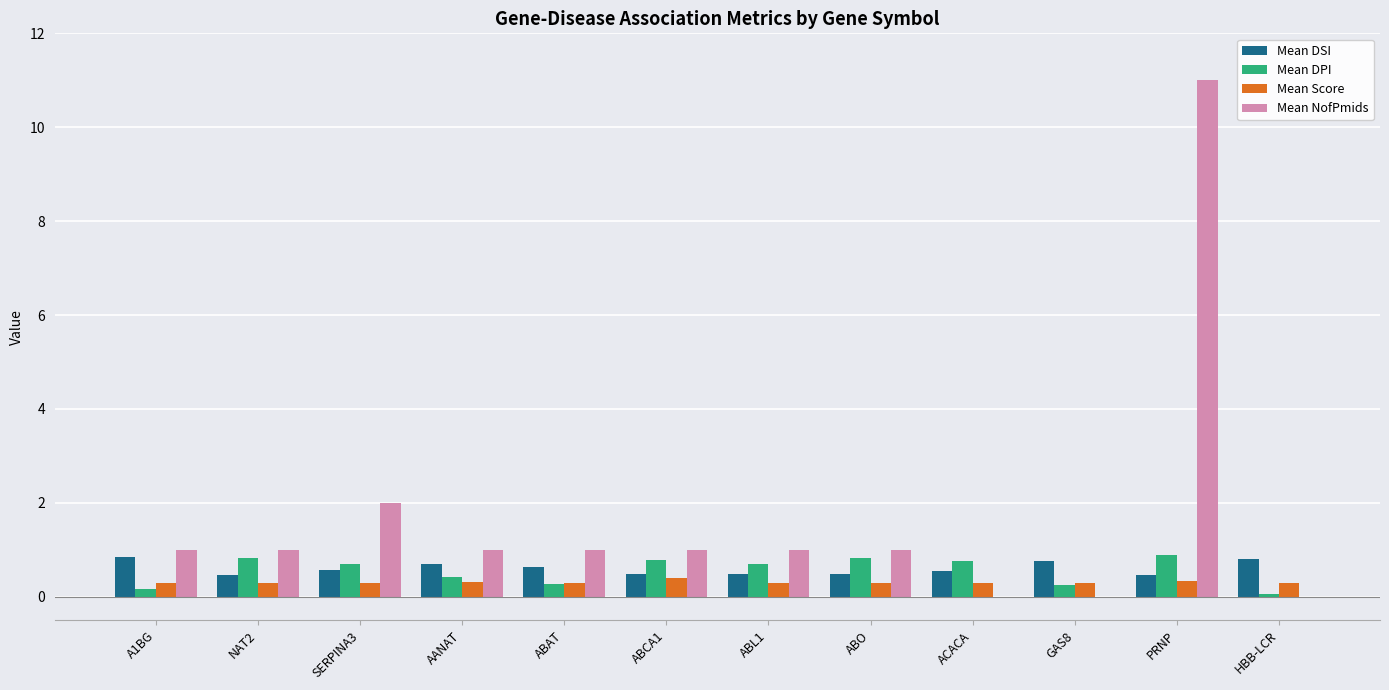

What is the total value across all series at ACACA?

1.6